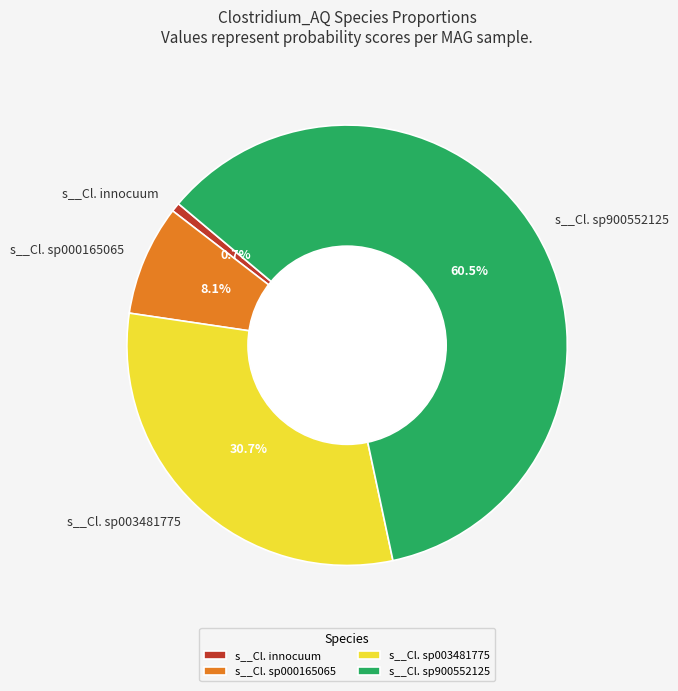

Which category has the biggest portion of the pie?

s__Cl. sp900552125